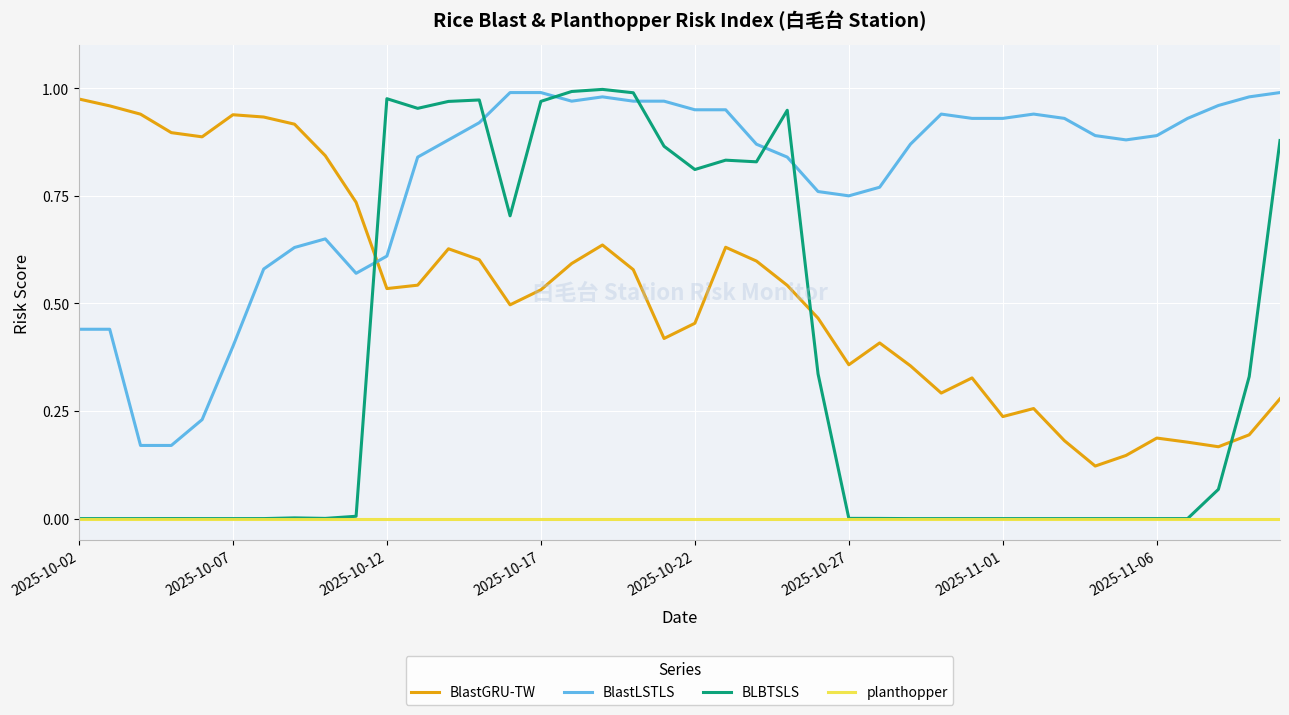

Does the chart have visible grid lines?

Yes